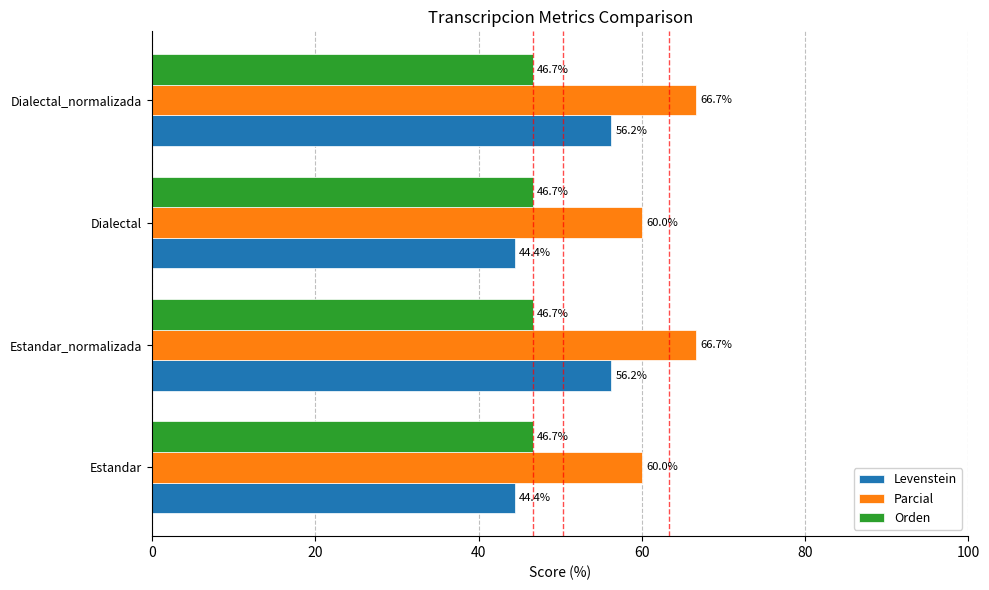

Is the value of Orden at Dialectal_normalizada greater than the value of Levenstein at Estandar?

Yes